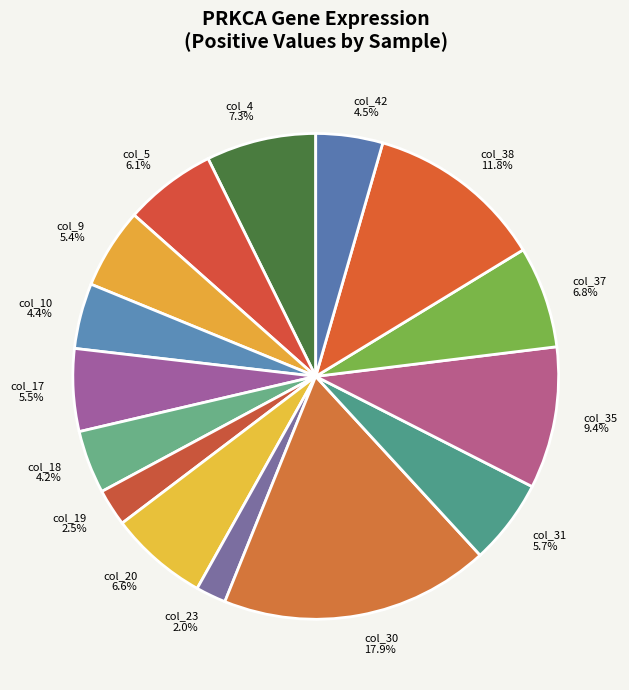

To the nearest percent, what is the average slice percentage?

7%